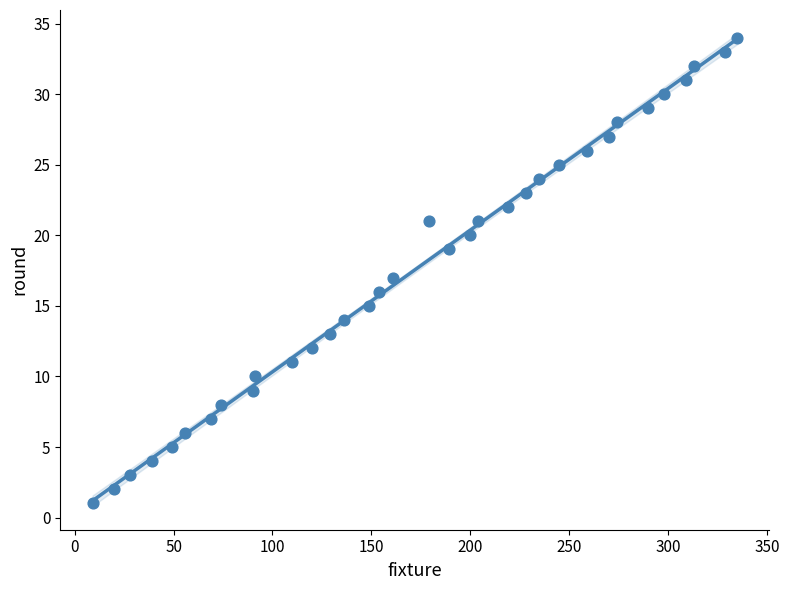

What is the range of Y values (max minus min)?

33